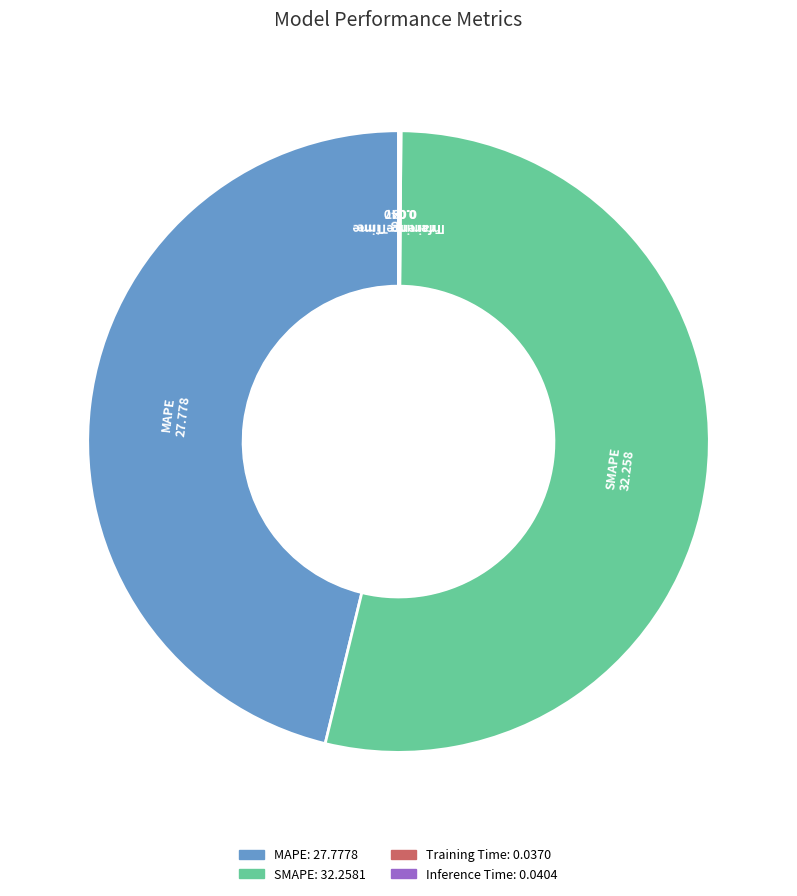

Between SMAPE and MAPE, which is larger?

SMAPE